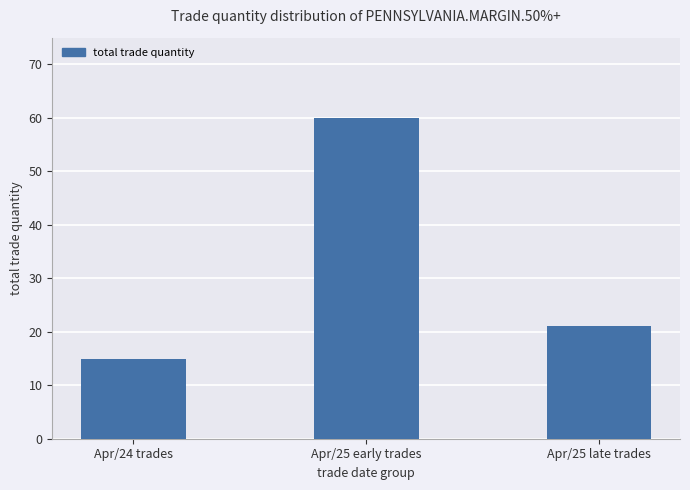

Rank the categories by value from highest to lowest.

Apr/25 early trades, Apr/25 late trades, Apr/24 trades